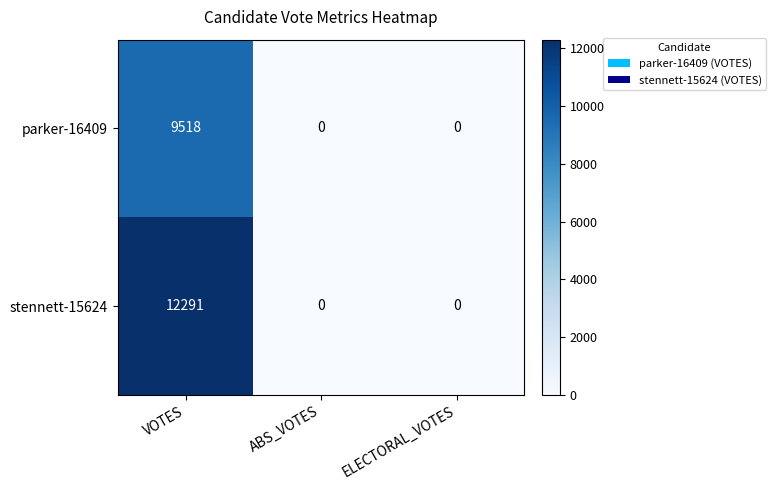

What is the approximate value of stennett-15624 at VOTES, to the nearest 50?

12300